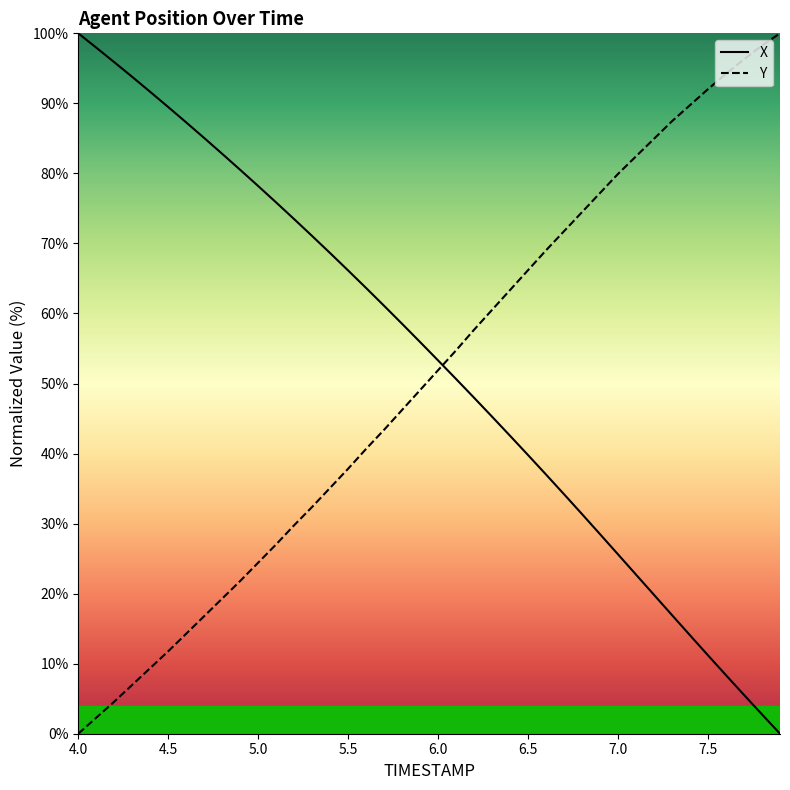

Is the value of X at 4.6 greater than the value of Y at 6.9?

Yes